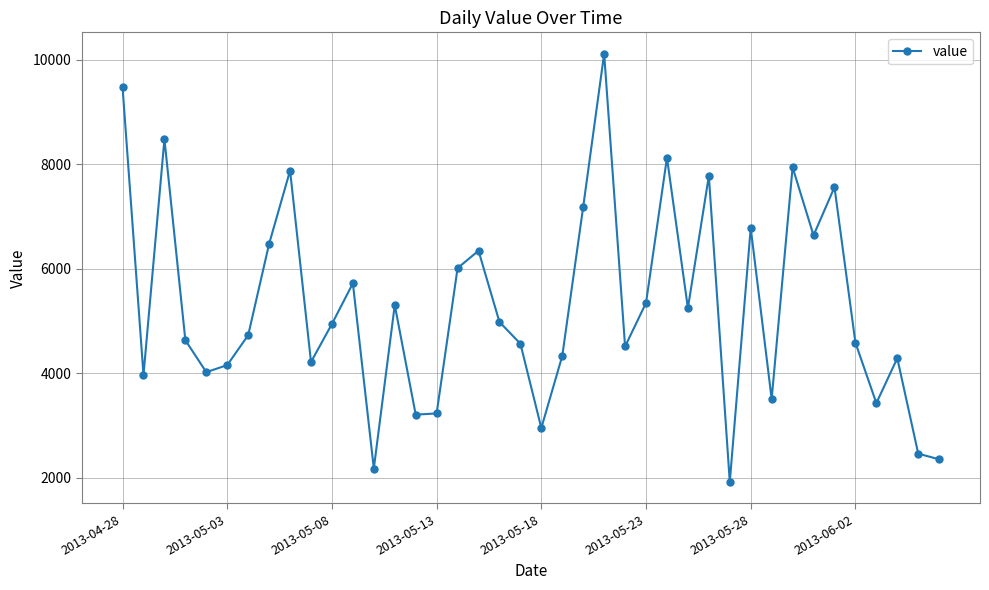

What is the average value?

5287.6